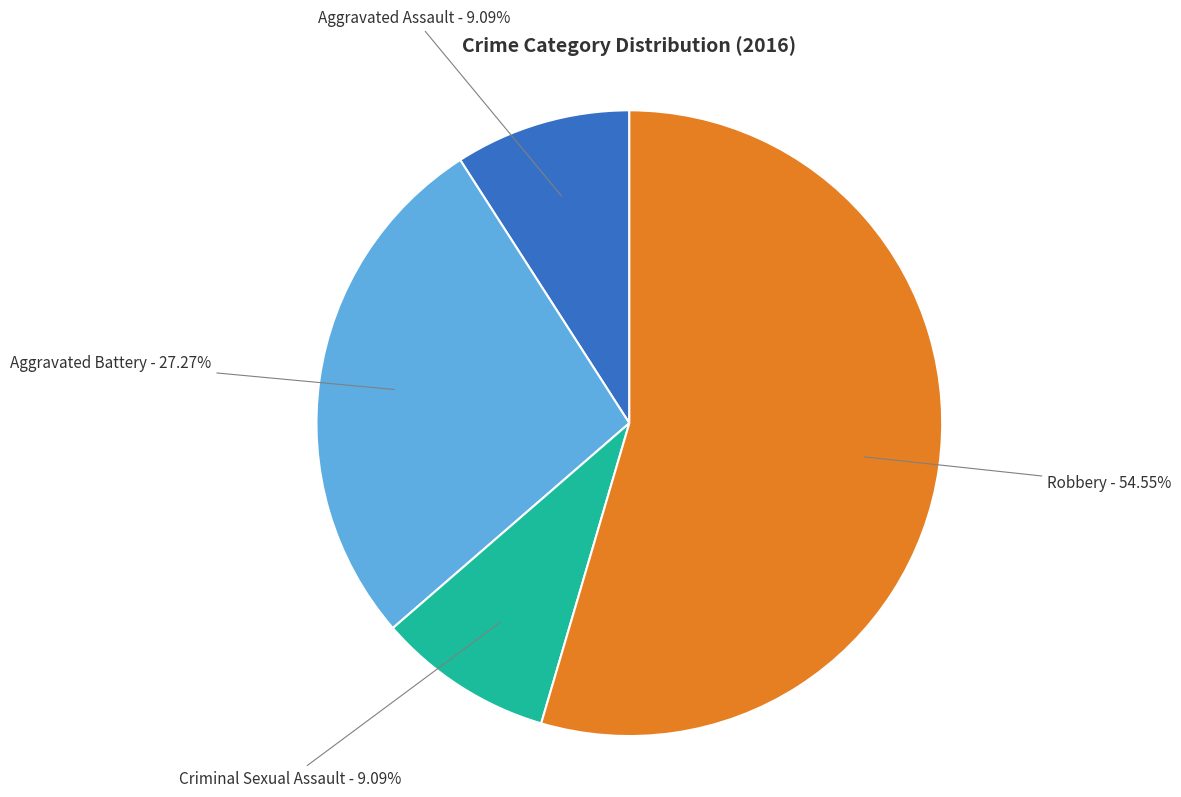

What portion of the pie excludes Aggravated Battery?

72.7%